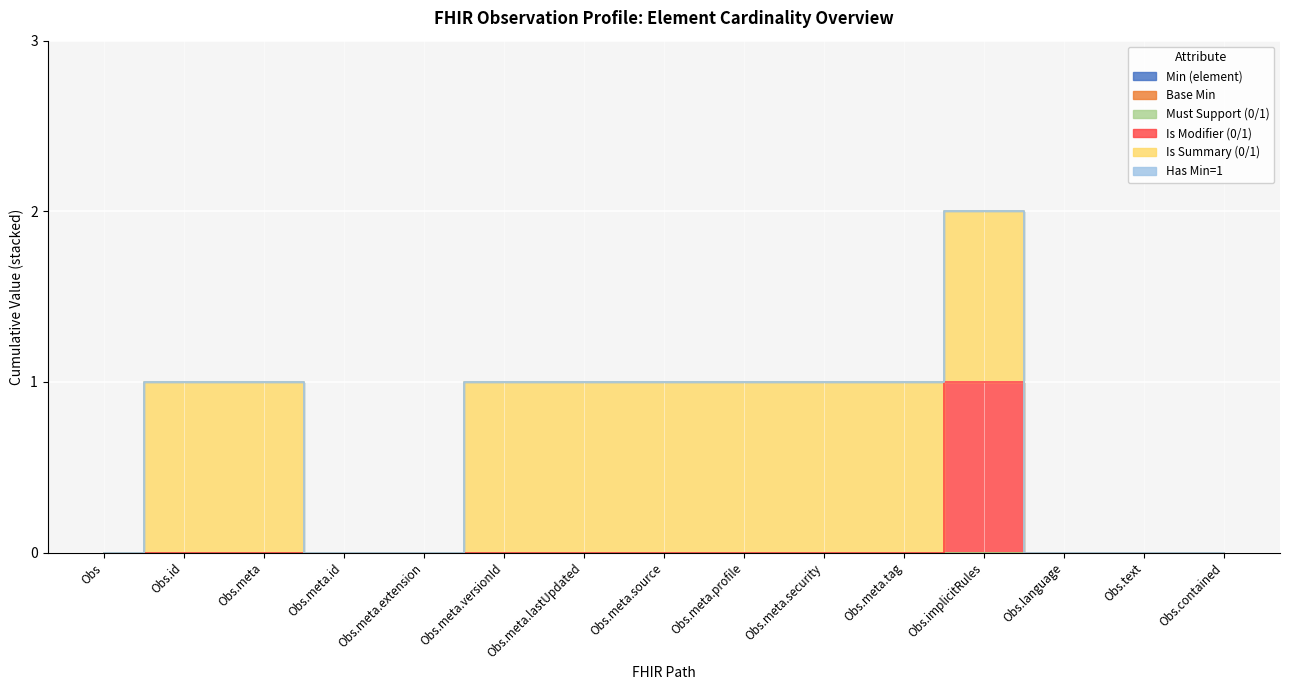

What is the difference between the highest and lowest values at Observation.meta.security?

1